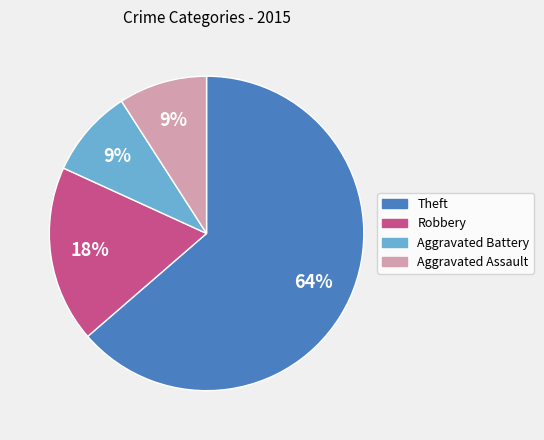

Which slice is the largest?

Theft